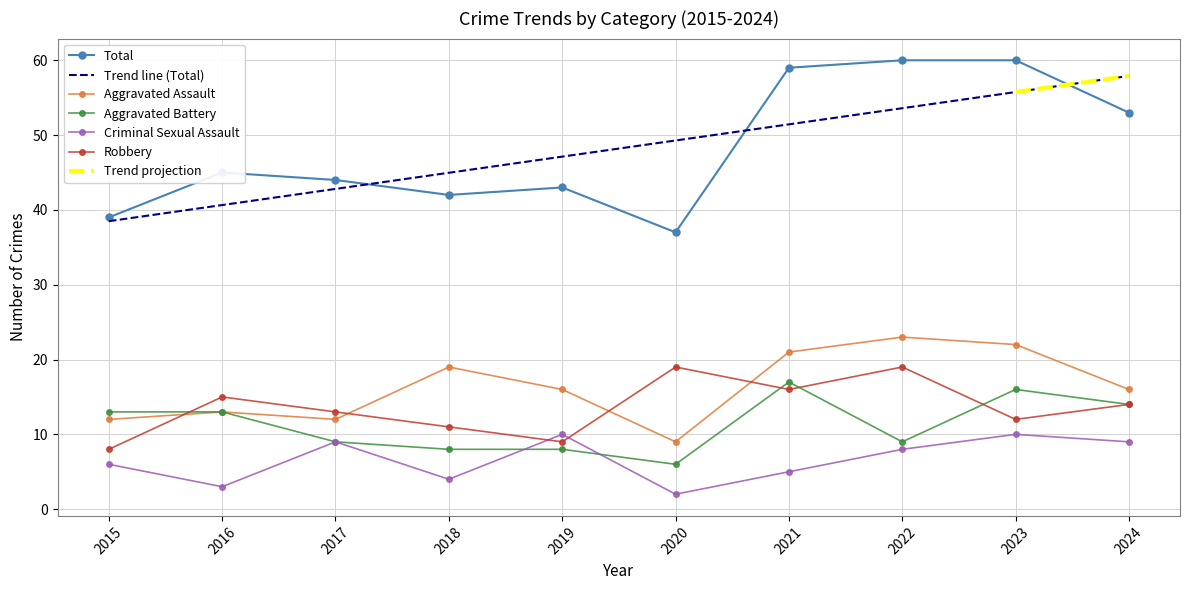

What is the difference between the maximum and second lowest values in the Robbery series?

10.0